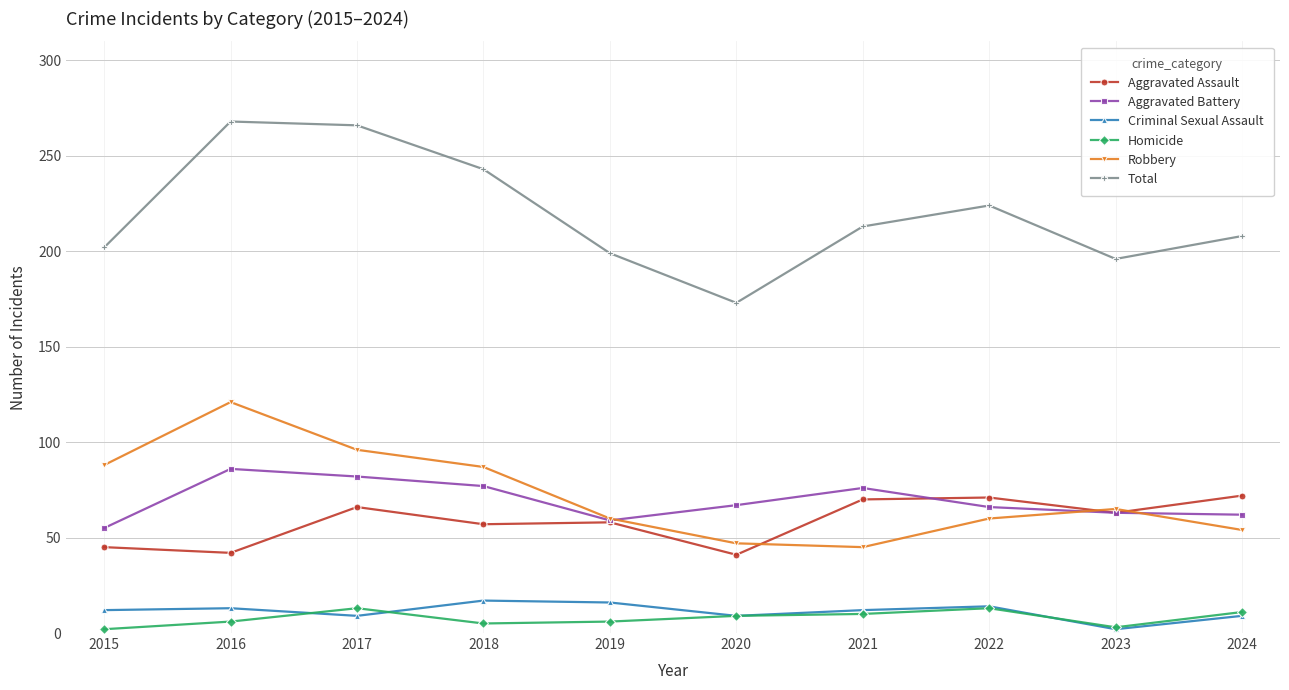

Which series changed the most between 2020 and 2021?

Total